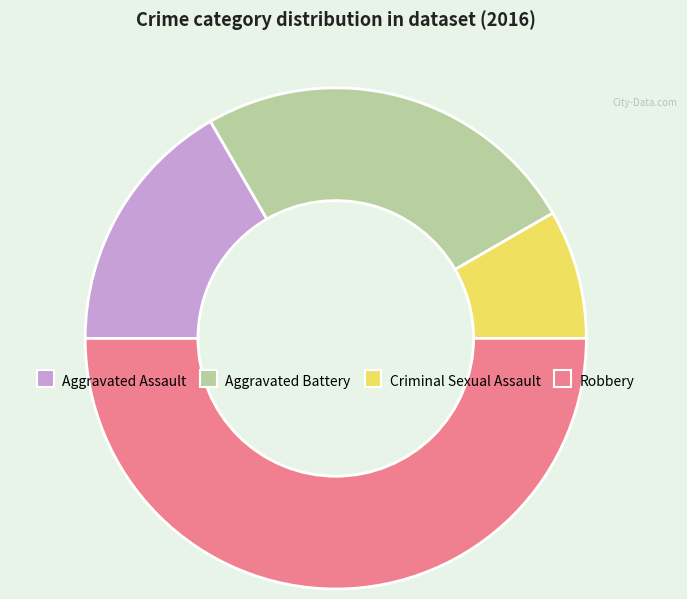

Rank the categories by value from lowest to highest.

Criminal Sexual Assault, Aggravated Assault, Aggravated Battery, Robbery